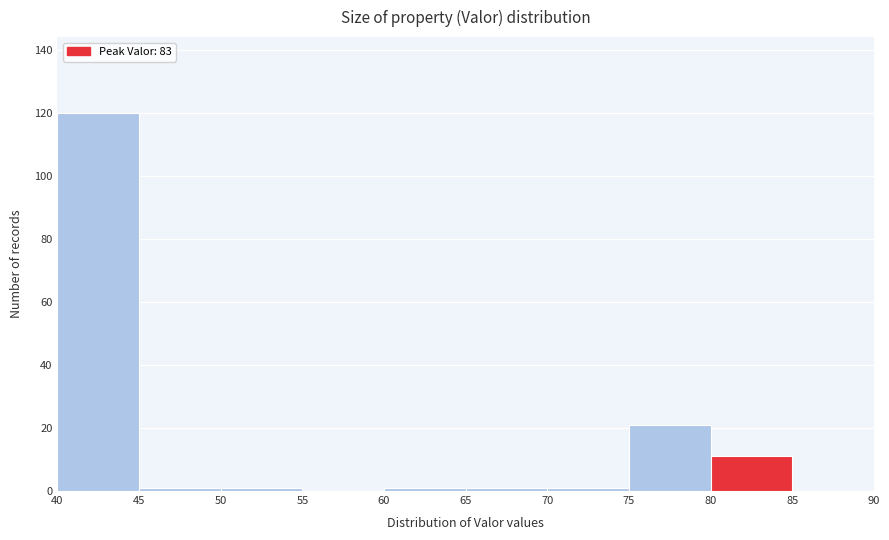

How tall is the bar that spans 40 to 45 on the x-axis? The values are not printed on the chart, so give them approximately, as read against the axis.

120